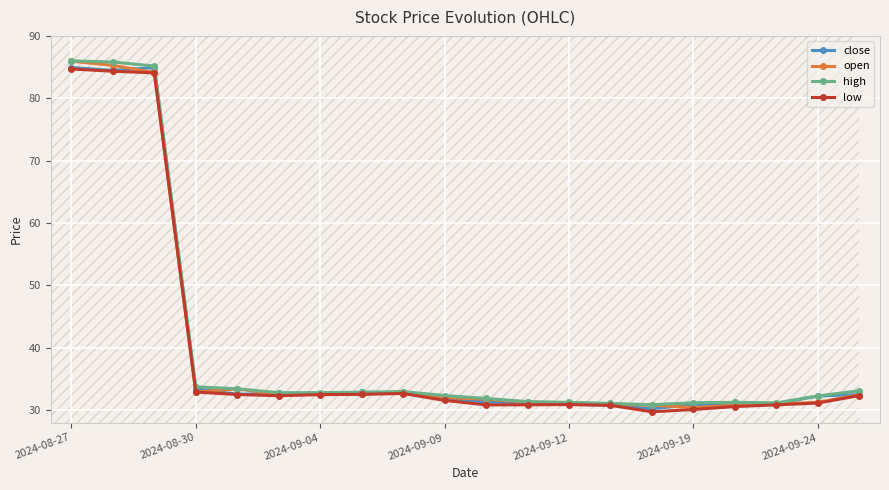

What is the value of the open point at the 5th from the left?

33.4